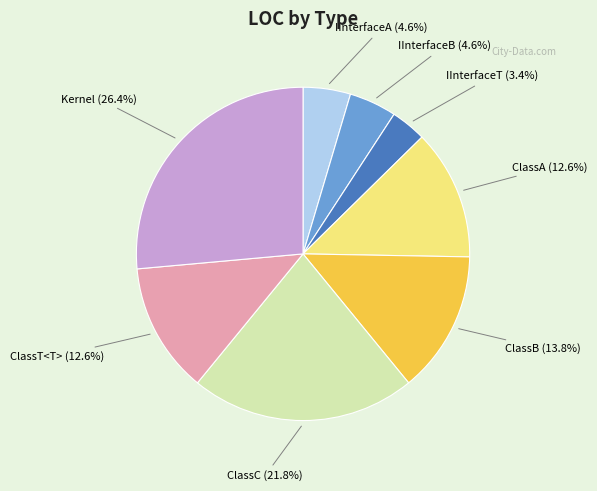

Approximately how many times larger is the value at ClassA compared to Kernel?

0.5